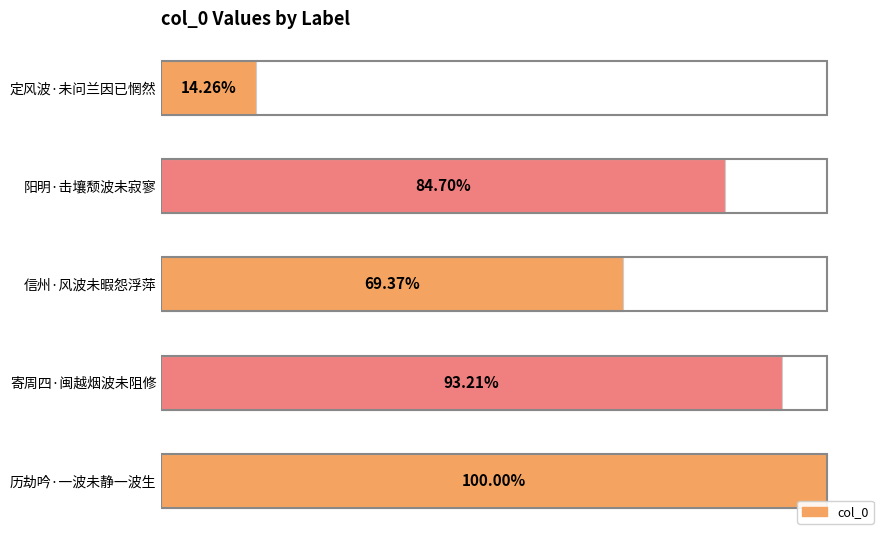

Are the bars grouped side by side (vs. stacked)?

No